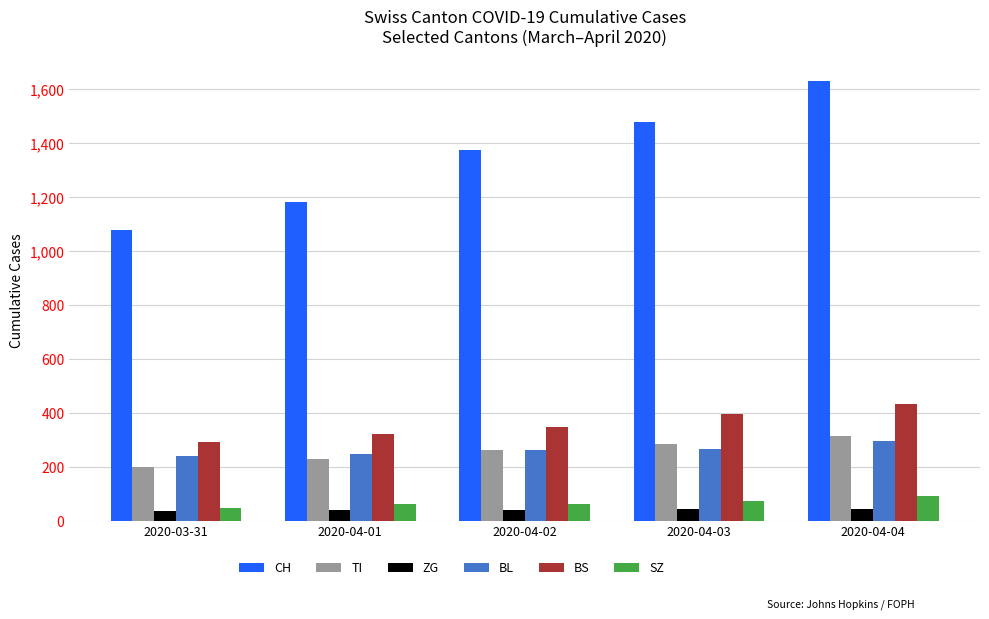

What is the total value across all series at 2020-04-04?

2814